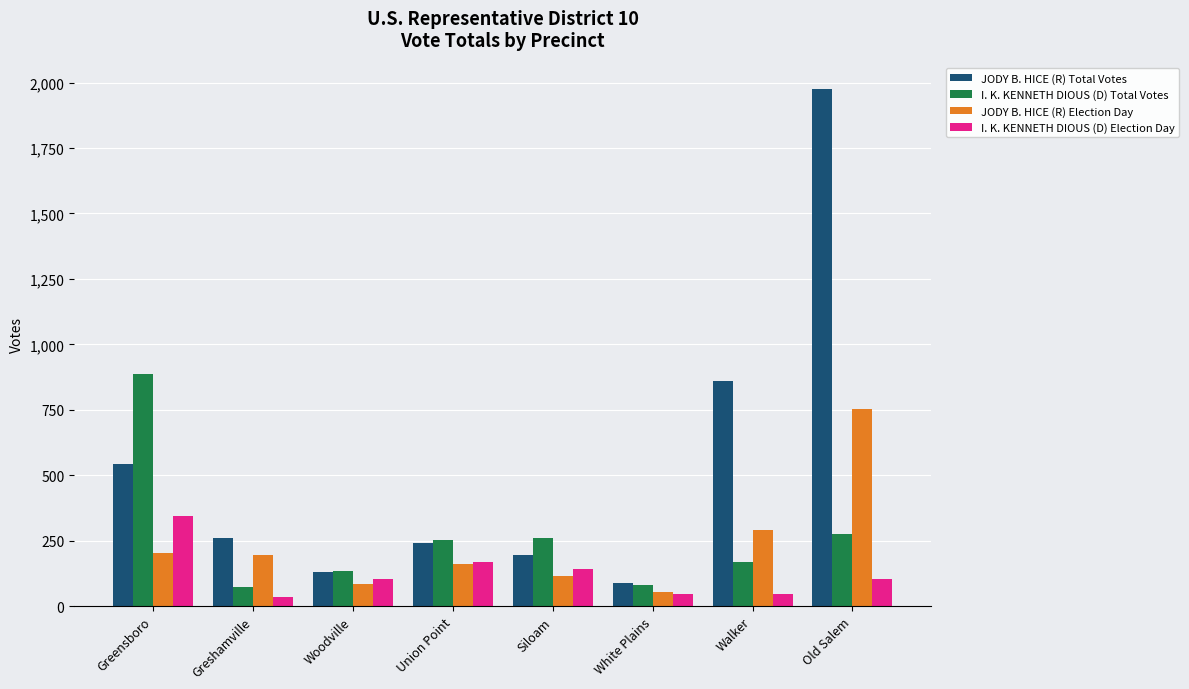

Does the chart contain any negative values?

No